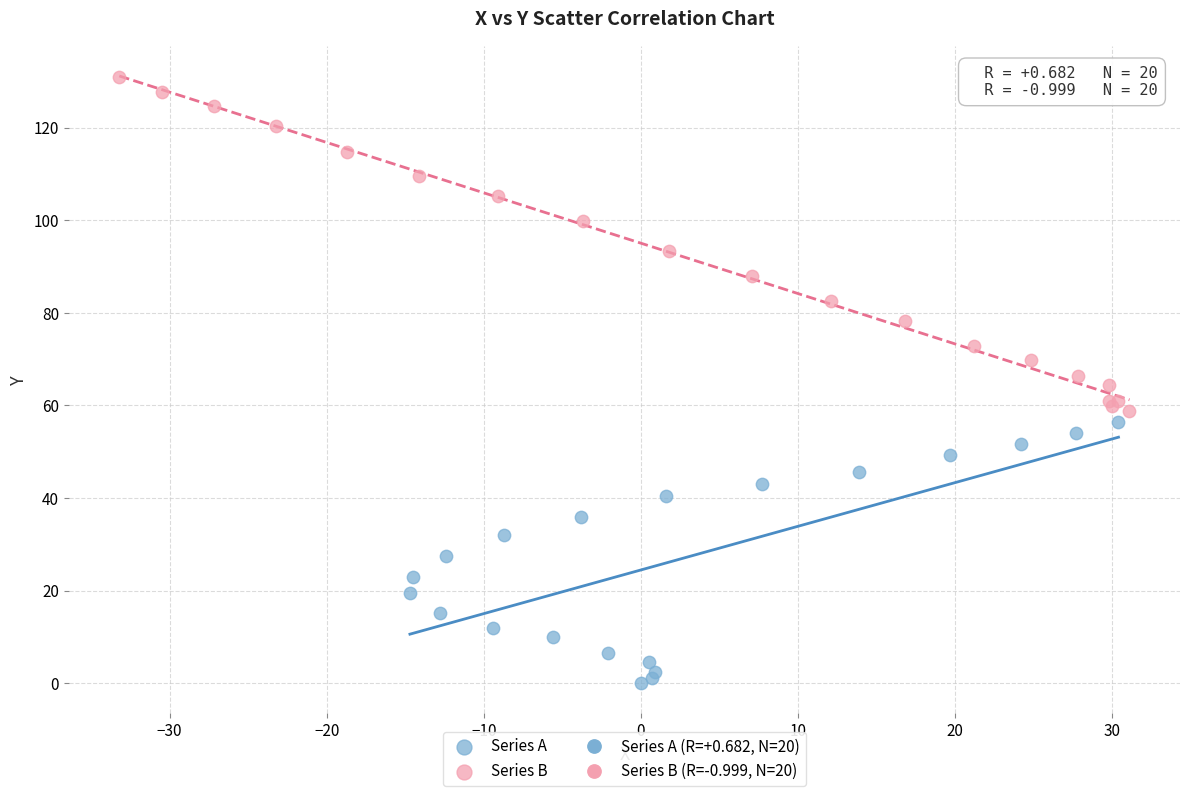

Which series contains the lowest Y value?

Series A